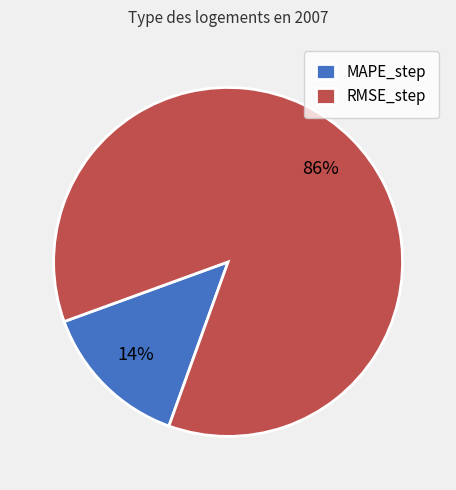

What is the largest slice in the pie chart?

RMSE_step